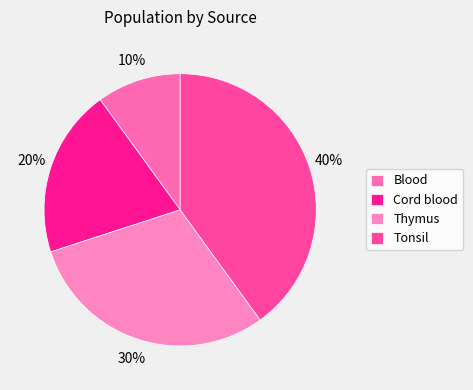

What percentage do Blood and Thymus together represent?

40.0%